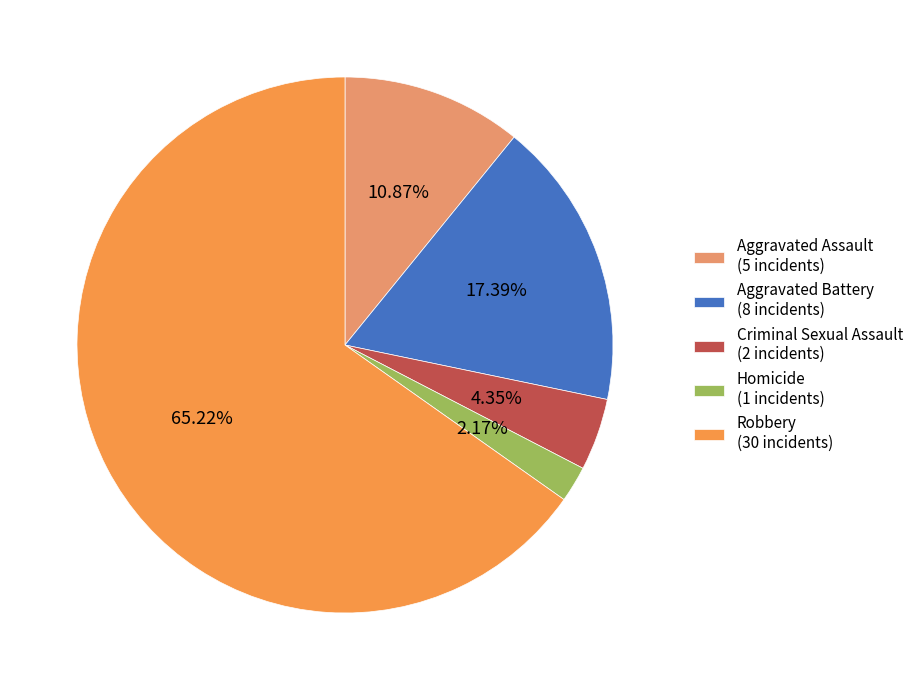

What percentage do Homicide and Criminal Sexual Assault together represent?

6.5%